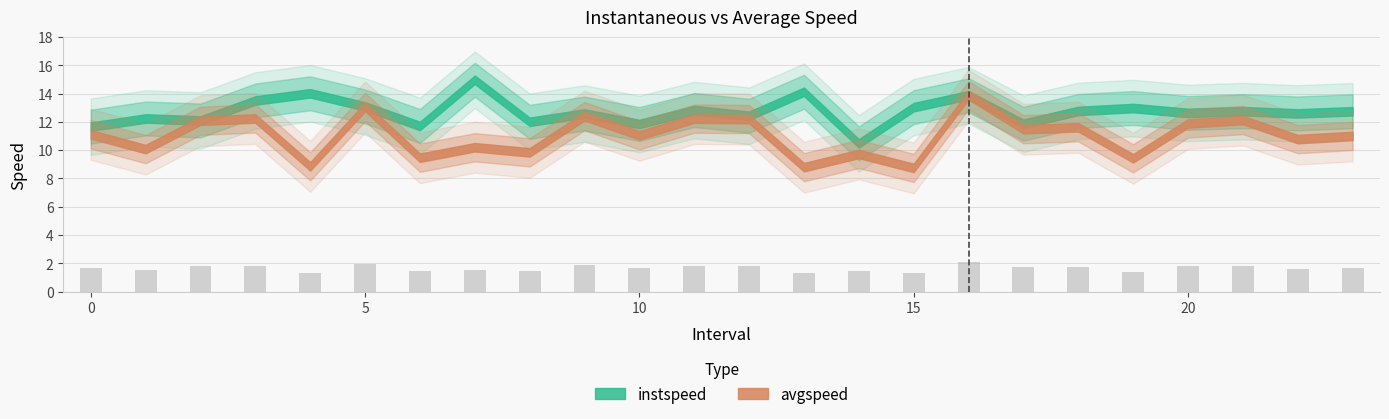

What is the value of the 7th bar from the left?

1.4